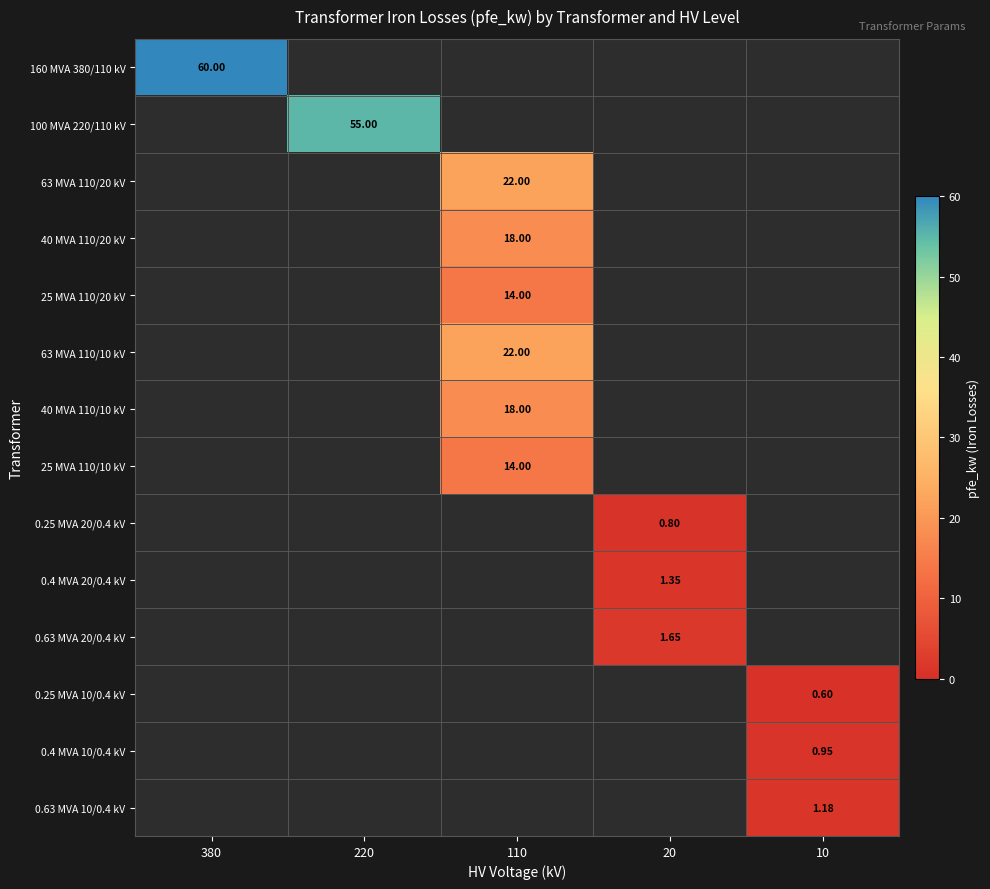

How many data points does each series have?

5